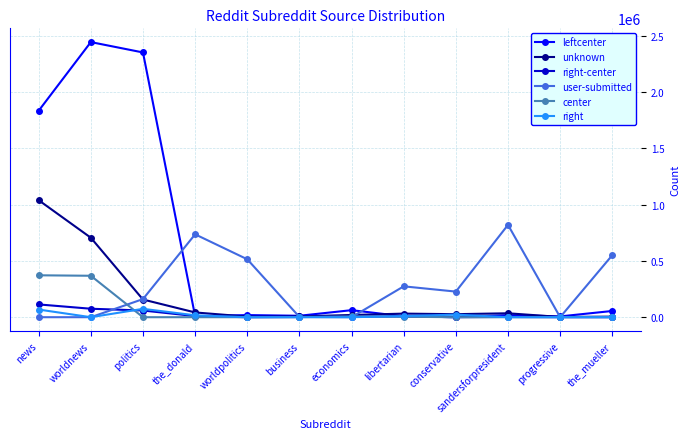

What are all the series names shown in the legend?

leftcenter, unknown, right-center, user-submitted, center, right